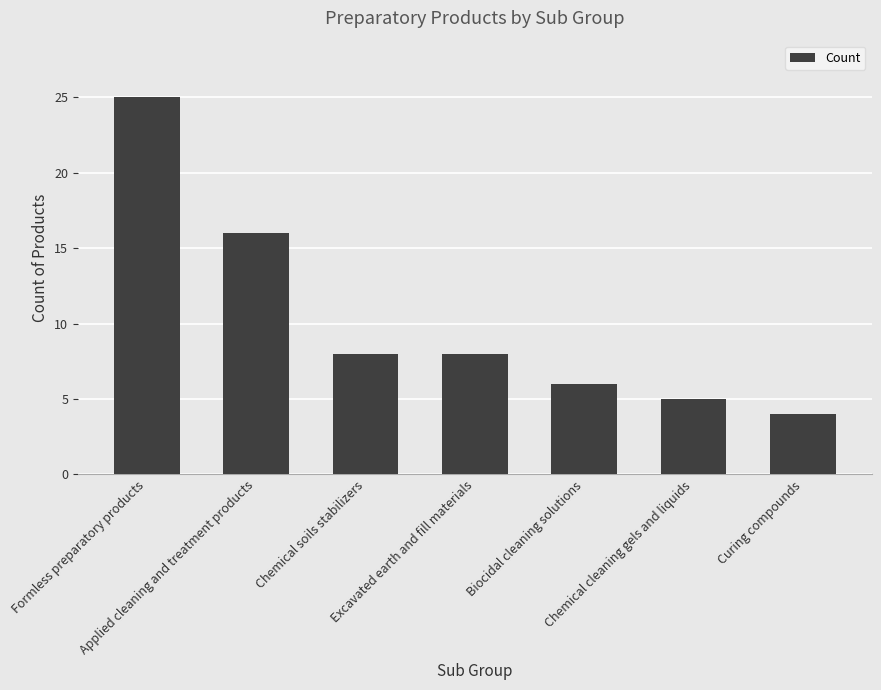

What is the minimum value shown in the chart?

4